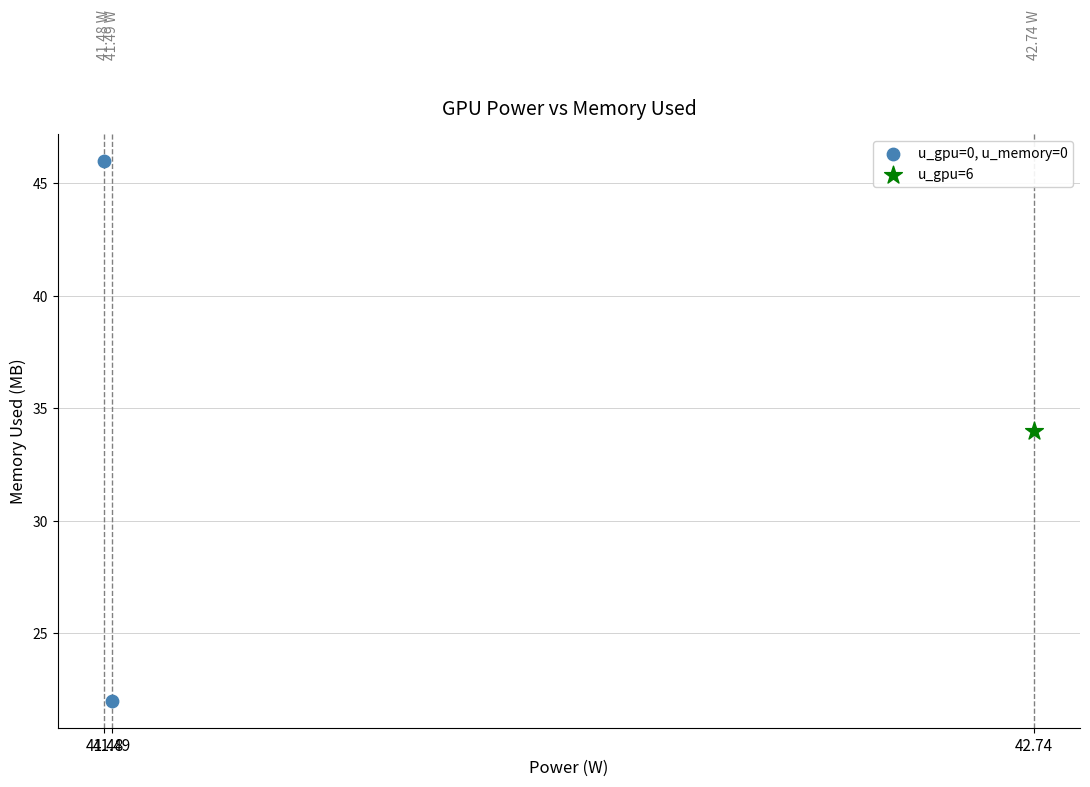

What are all the series names shown in the legend?

u_gpu=0, u_memory=0, u_gpu=6